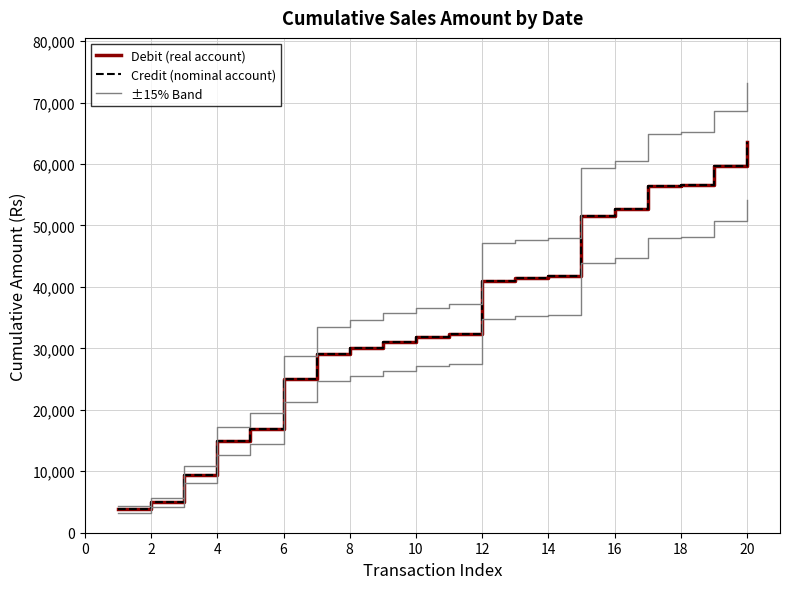

Count the number of categories in the chart.

20